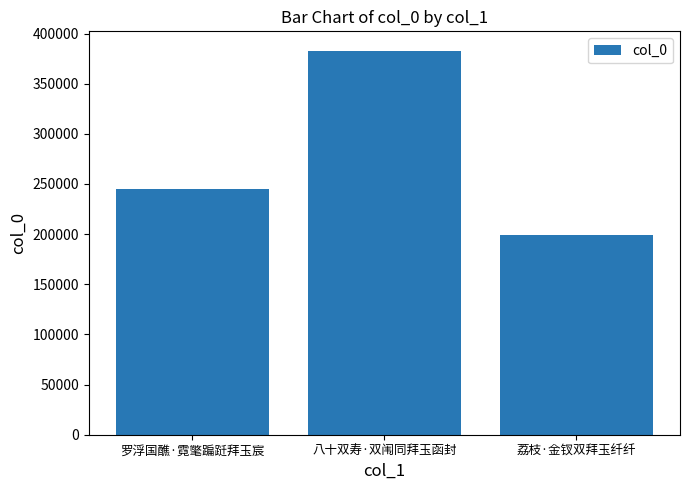

Count the values in the range 199187 to 383056.

3